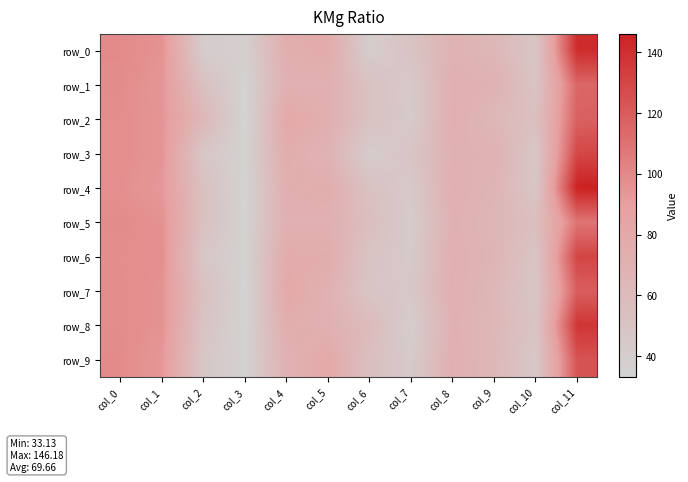

What is the minimum value shown in the chart?

33.1